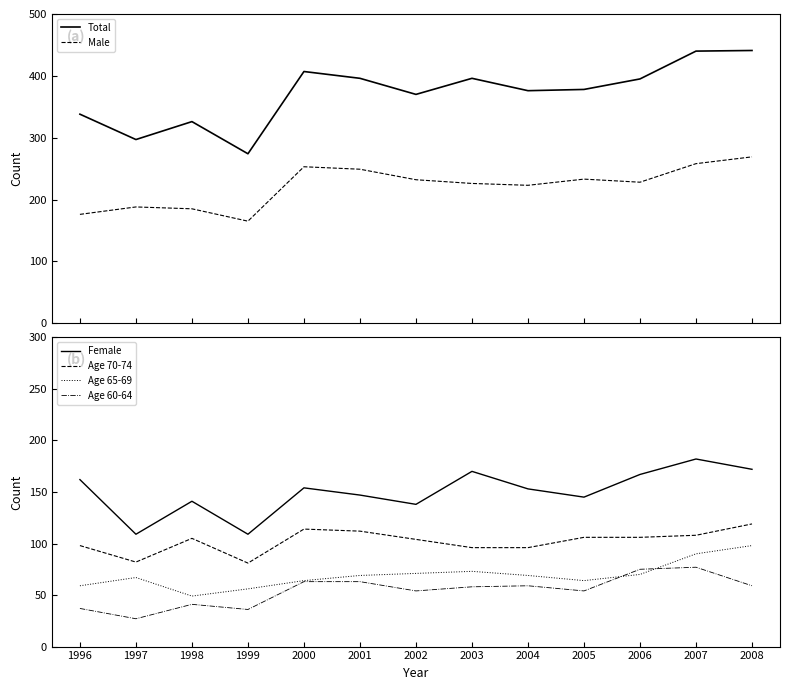

What value does the Age 60-64 series have at 2001, to the nearest 10?

60